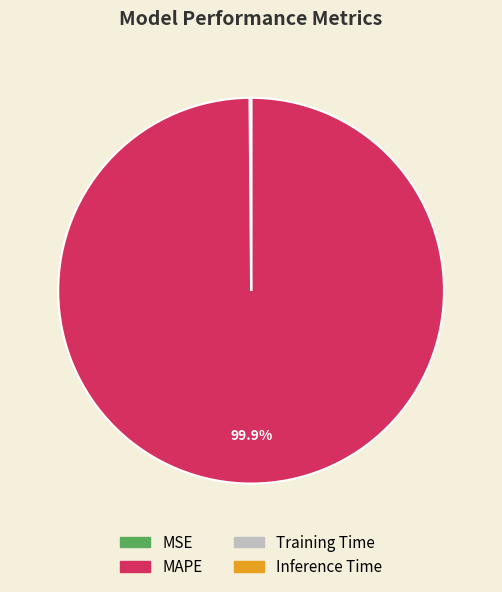

What percentage is NOT represented by MAPE?

0.1%